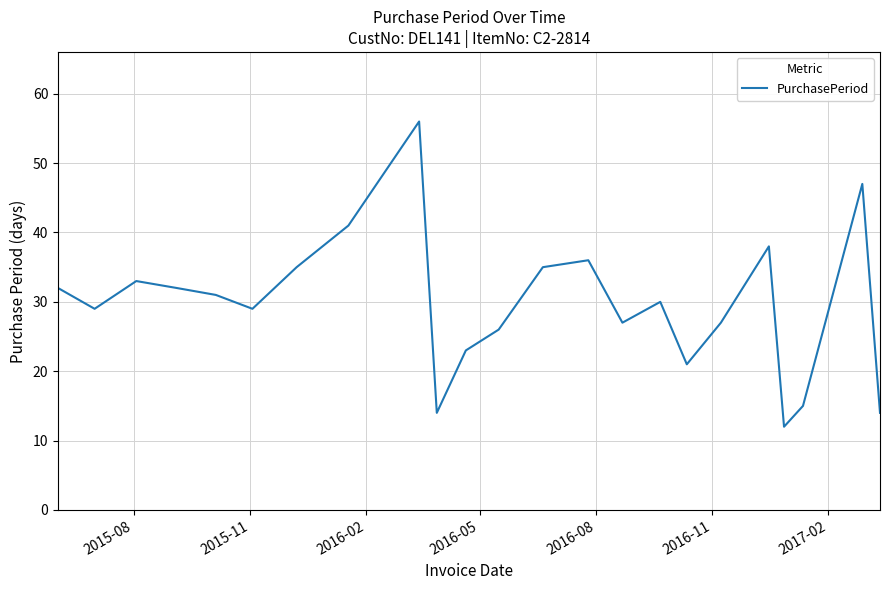

What is the difference between the maximum and minimum values?

44